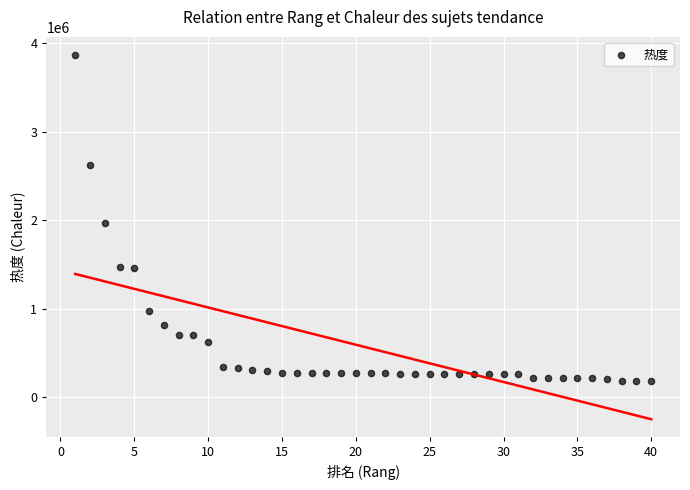

What is the range of Y values (max minus min)?

3678025